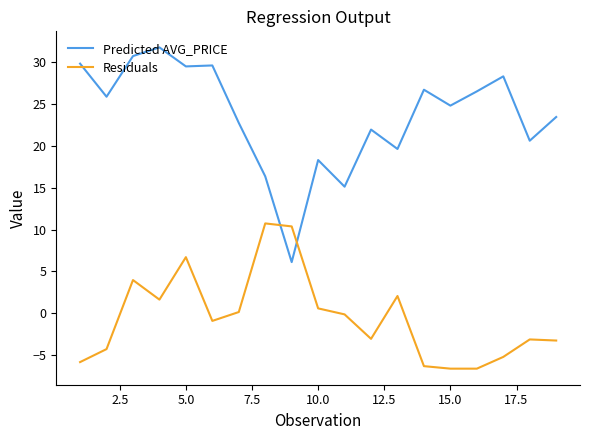

True or false: Predicted AVG_PRICE and Residuals cross at least once.

True